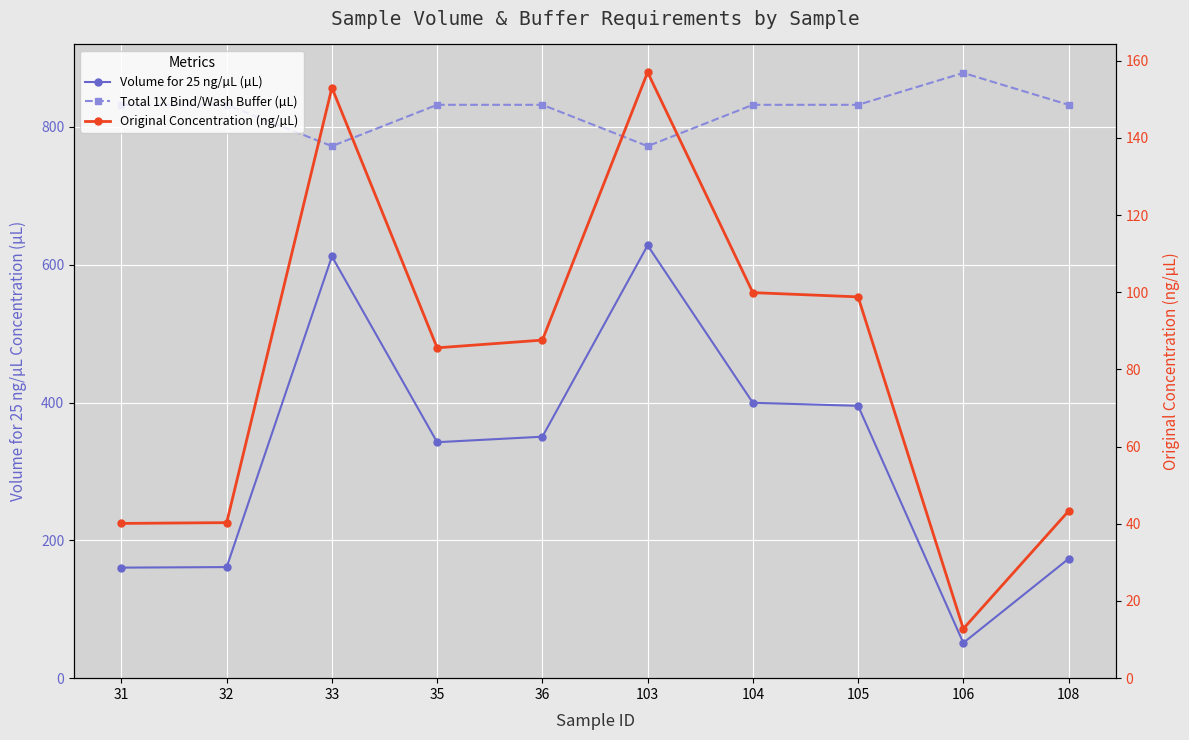

Which label corresponds to the smallest value in the chart?

106